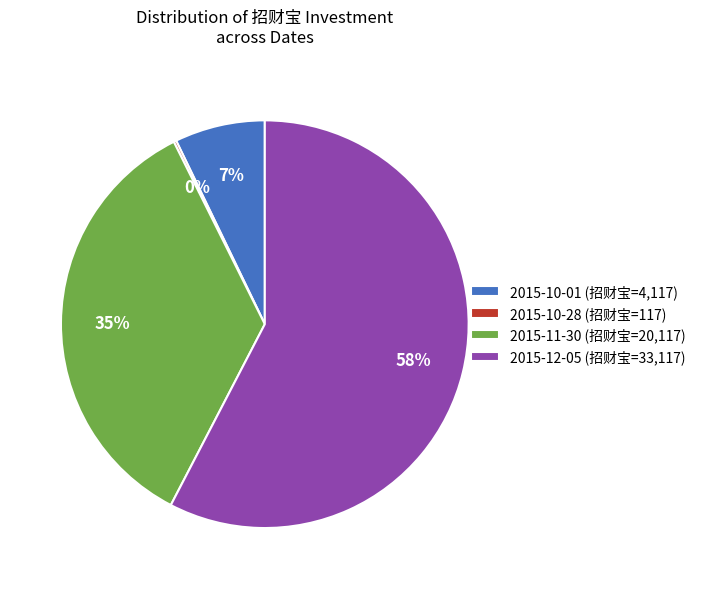

To the nearest percent, what is the average slice percentage?

25%